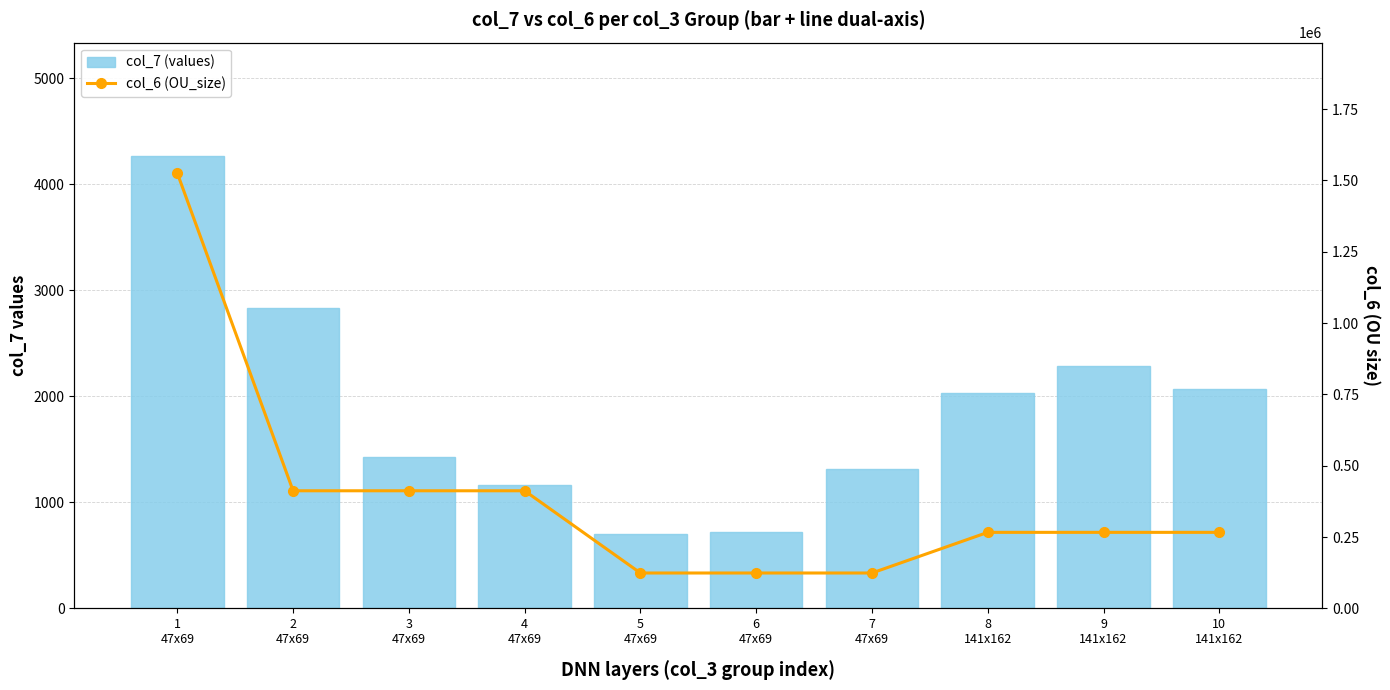

At how many categories does at least one series exceed 1060994?

1